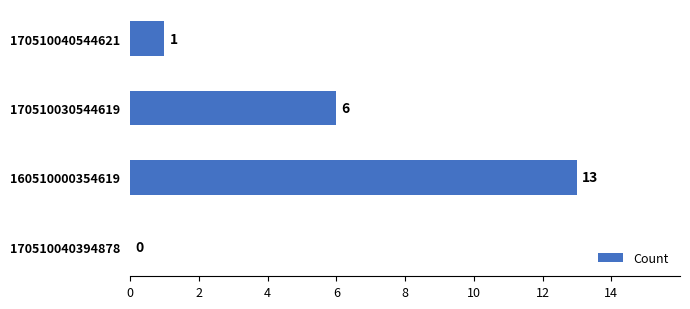

What is the greatest value displayed?

13